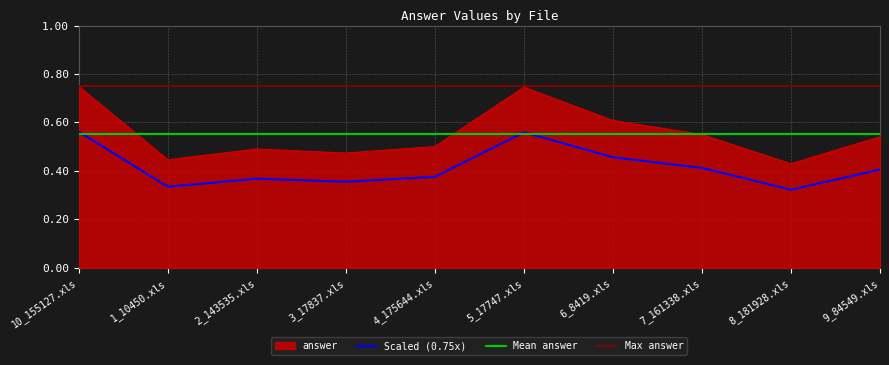

The value at 1_10450.xls is 0.4. True or false?

True